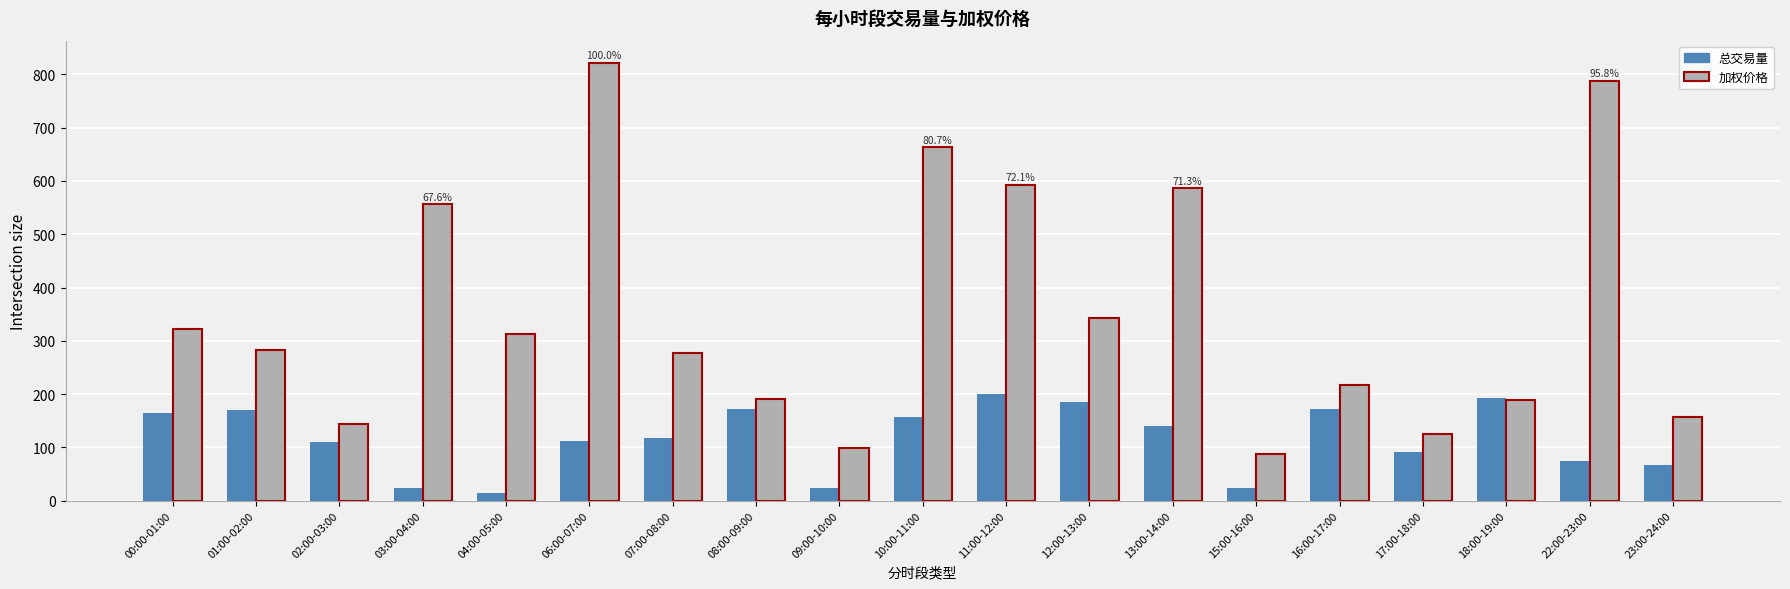

What is the total value across all series at 22:00-23:00?

862.5